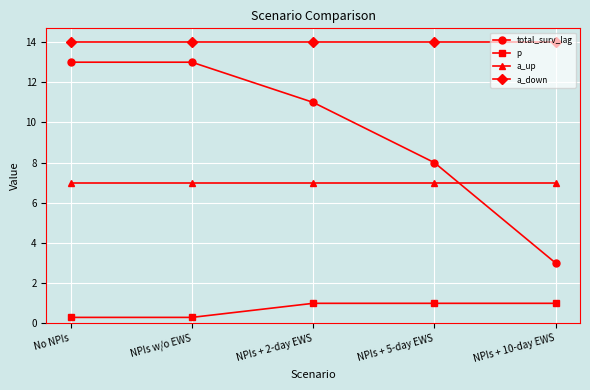

The value of a_up at NPIs + 10-day EWS is 7.0. True or false?

True